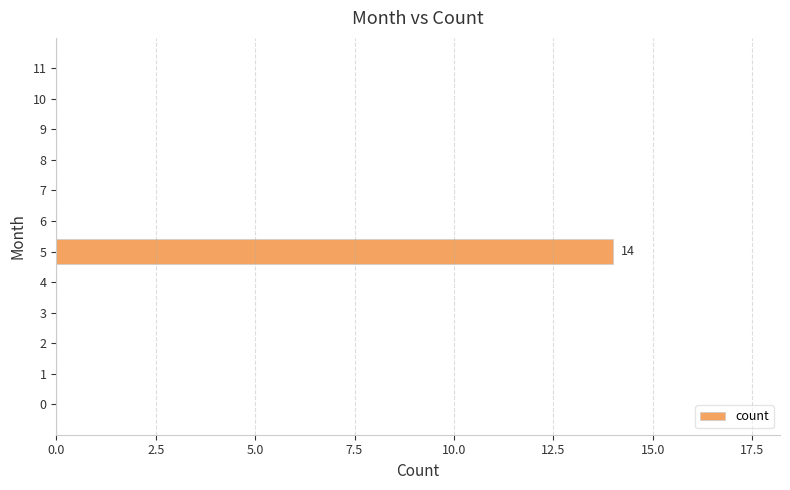

Reading top to bottom, extract all data points from this chart.

11=0	10=0	9=0	8=0	7=0	6=0	5=14	4=0	3=0	2=0	1=0	0=0